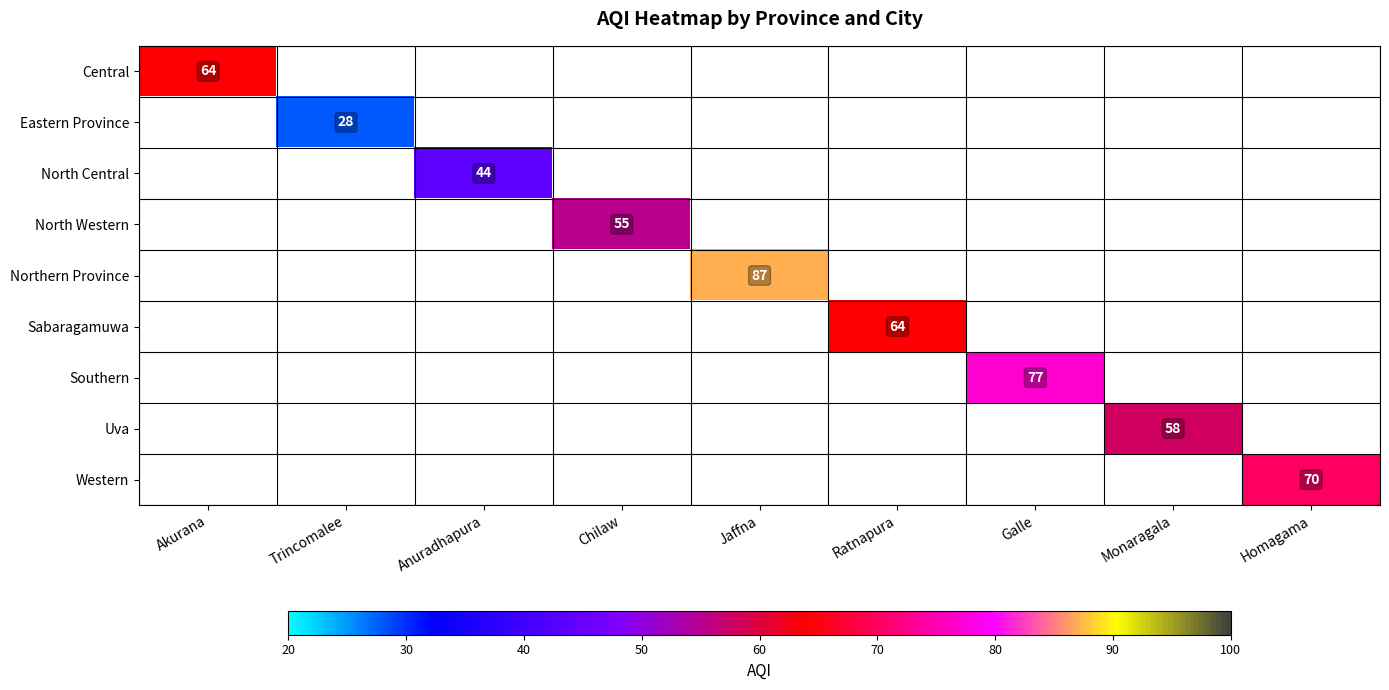

What is the greatest value displayed?

87.0